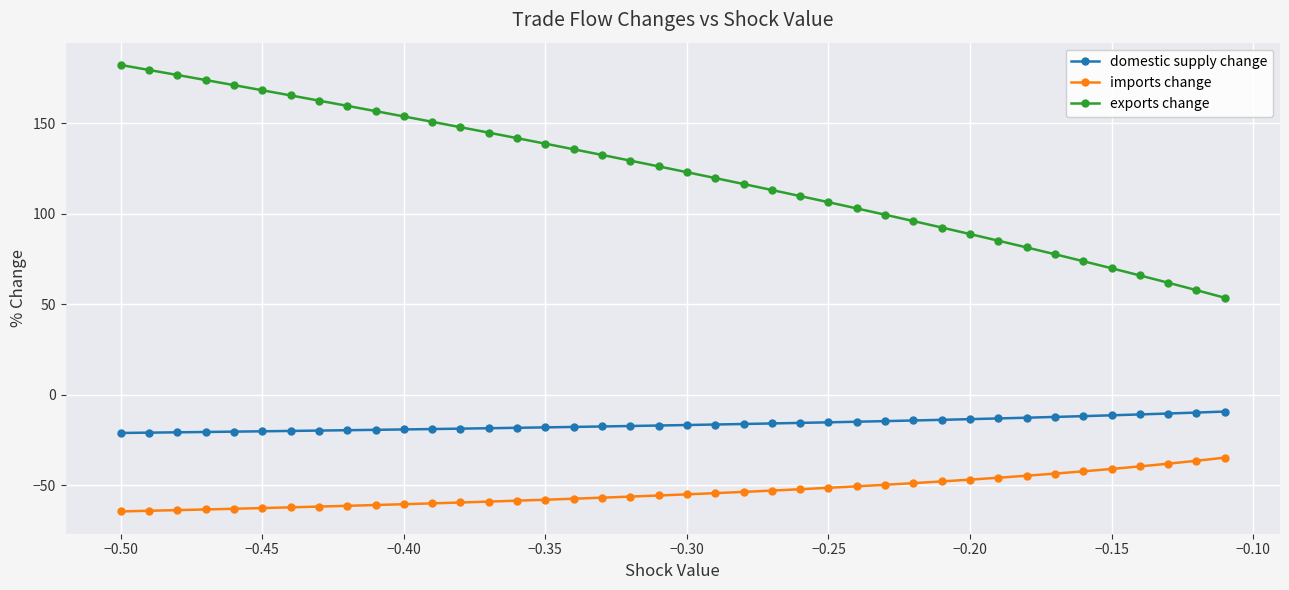

True or false: domestic supply change and exports change intersect in this chart.

False